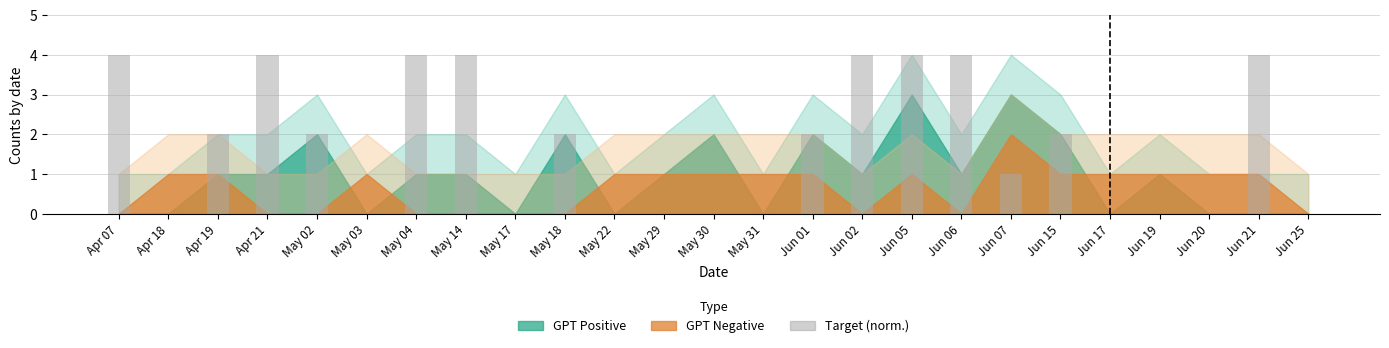

What is the change in value from Apr 19 to Jun 05?

+2